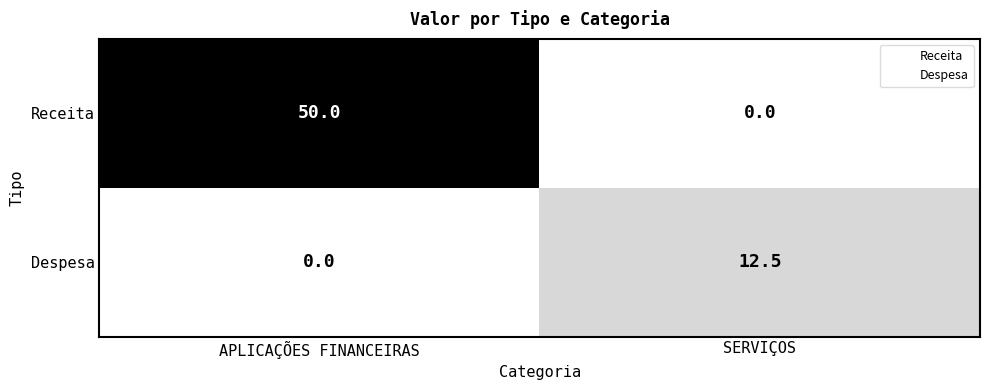

What is the total value across all series at APLICAÇÕES FINANCEIRAS?

50.0